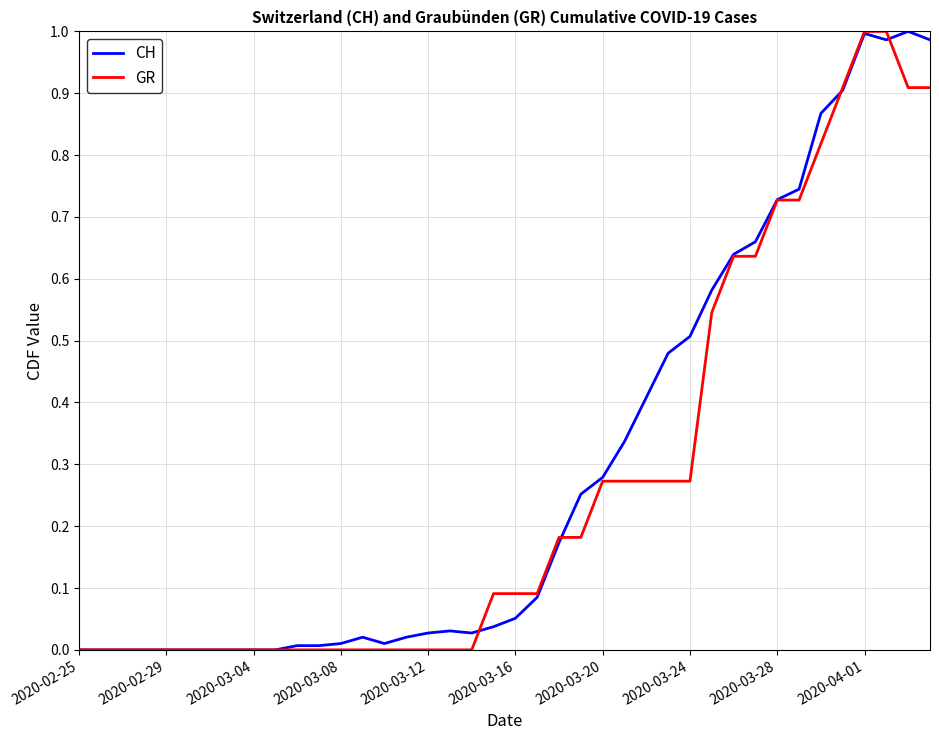

List the series in order of their overall mean, highest first.

CH, GR